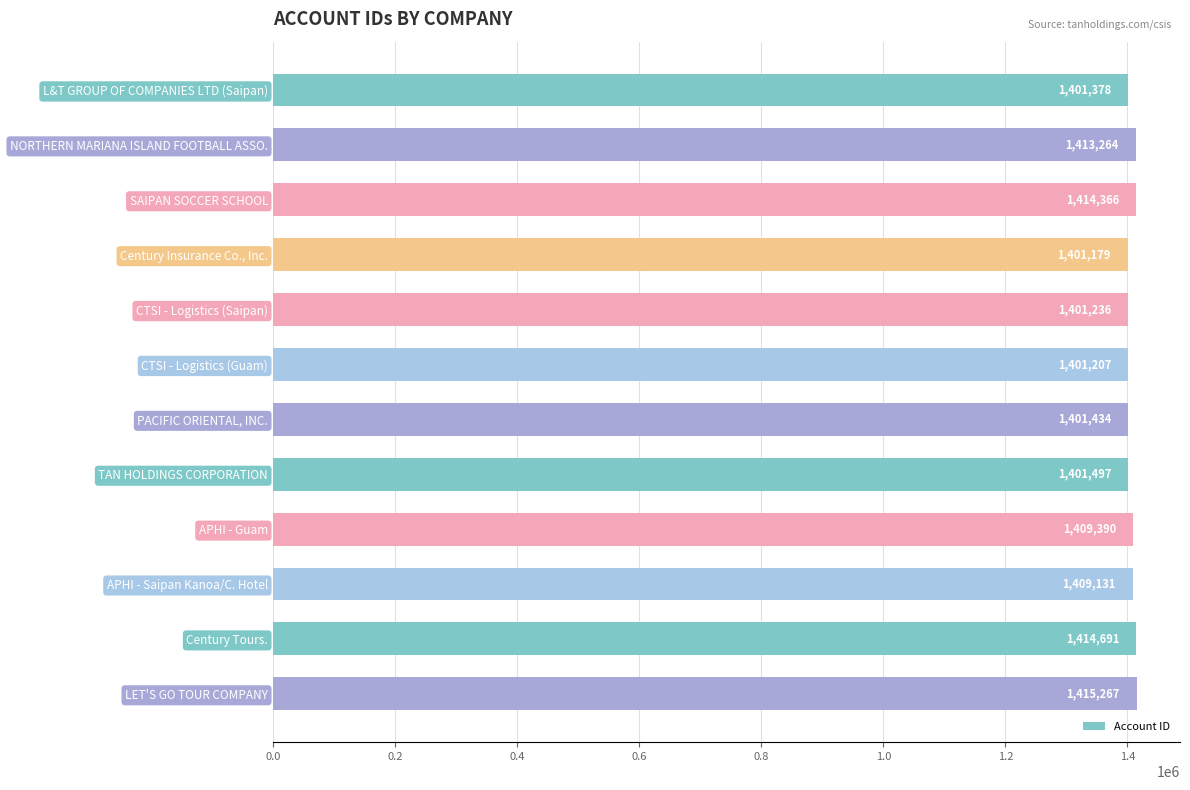

Approximately how many times larger is the value at CTSI - Logistics (Guam) compared to SAIPAN SOCCER SCHOOL?

1.0